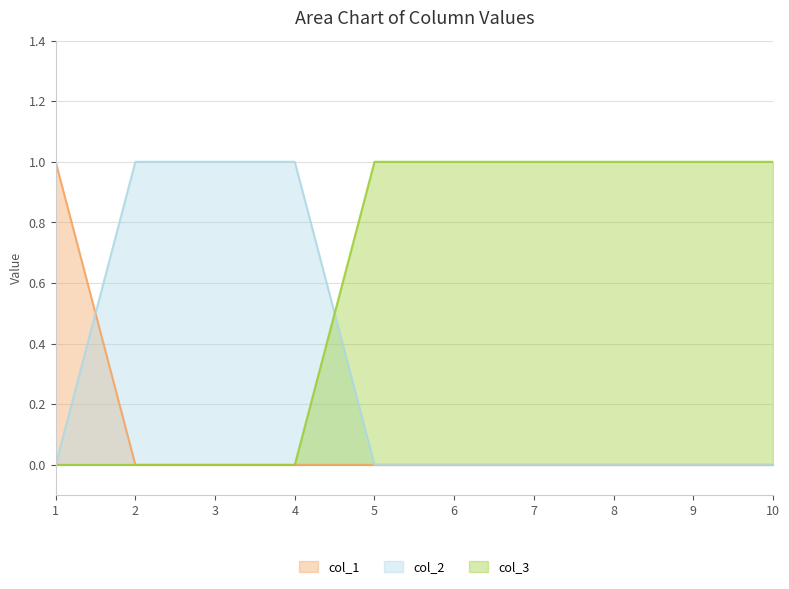

True or false: col_2 and col_1 cross at least once.

True